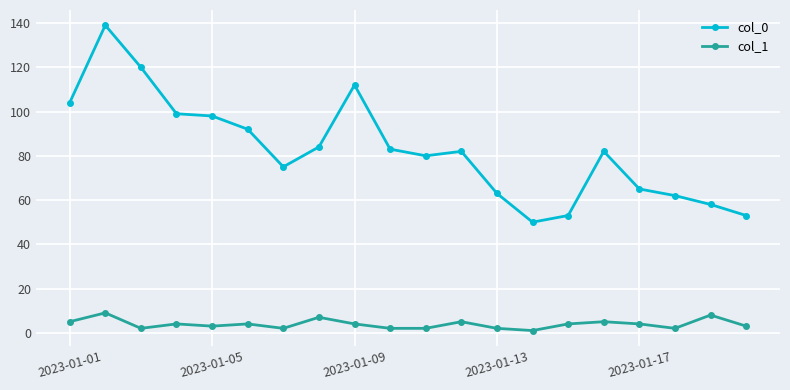

Which series has the widest spread of values?

col_0